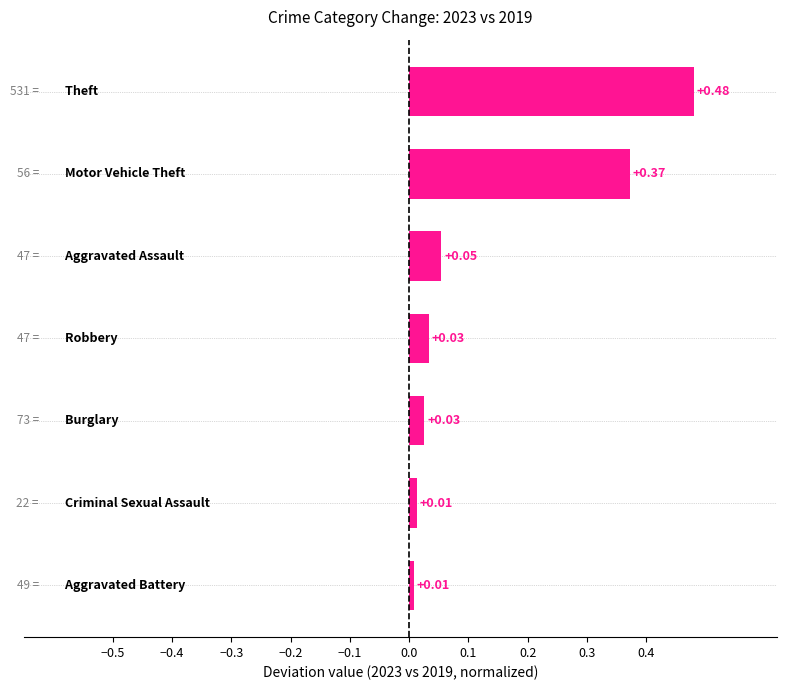

What is the sum of all values?

1.0